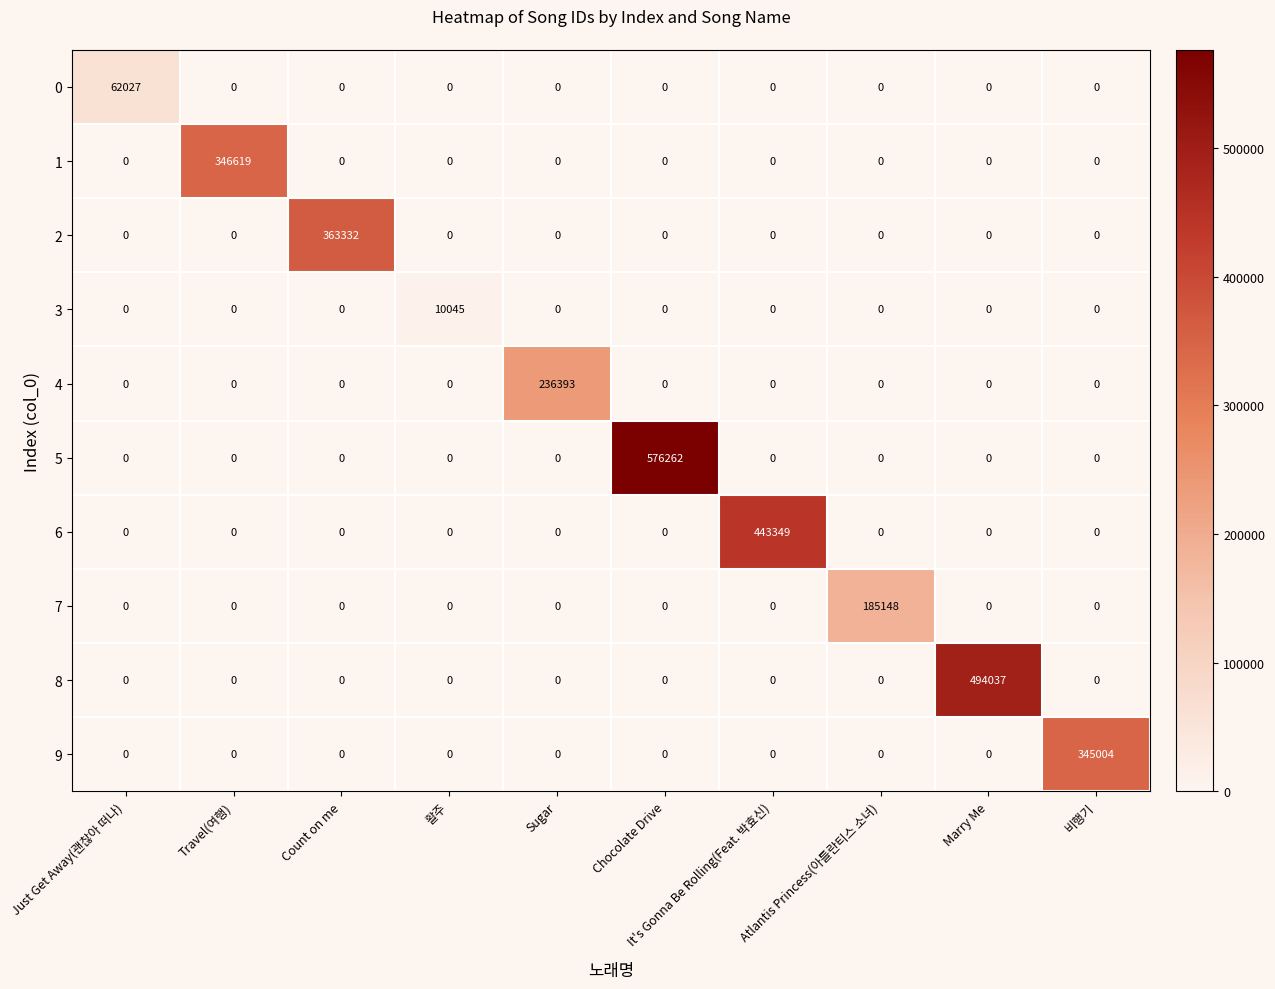

What is the maximum value for 0?

62027